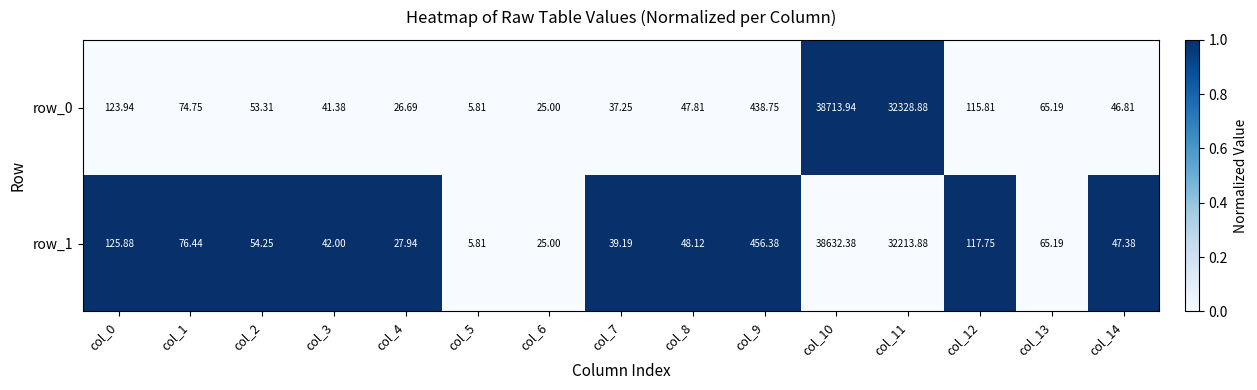

How many values in the row_1 series are below 54?

7